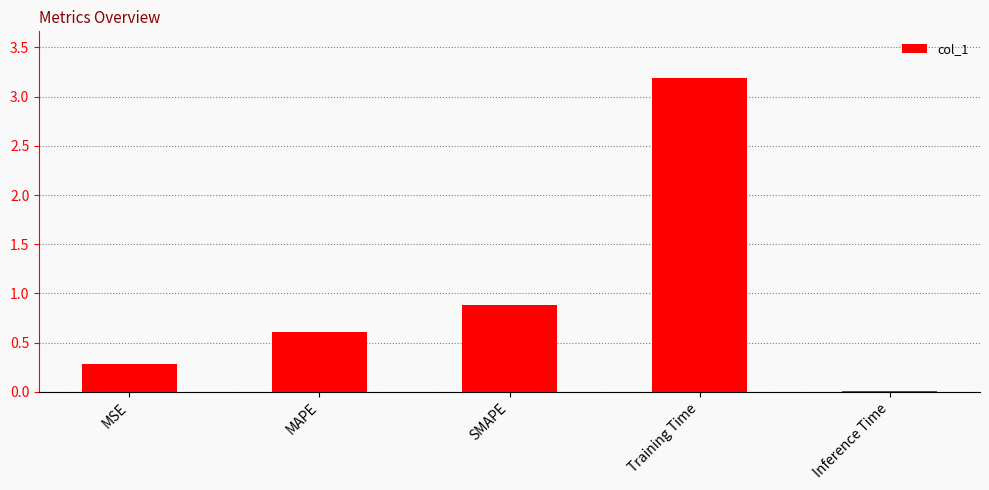

Are the bars horizontal?

No